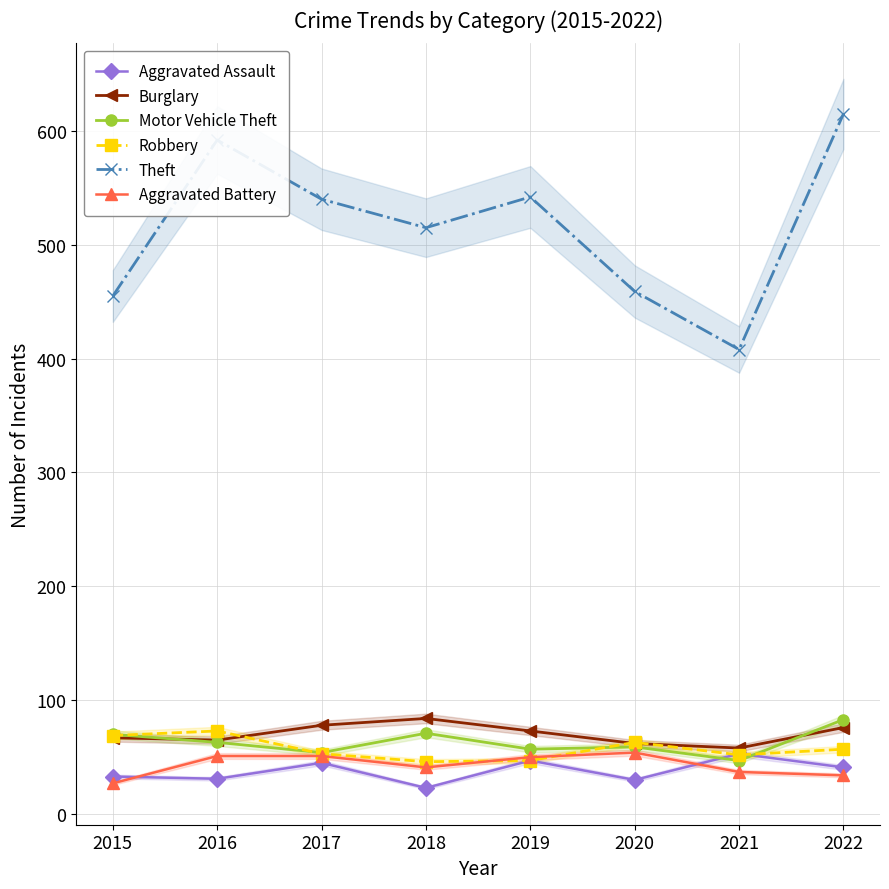

What is the average value of the Robbery series?

58